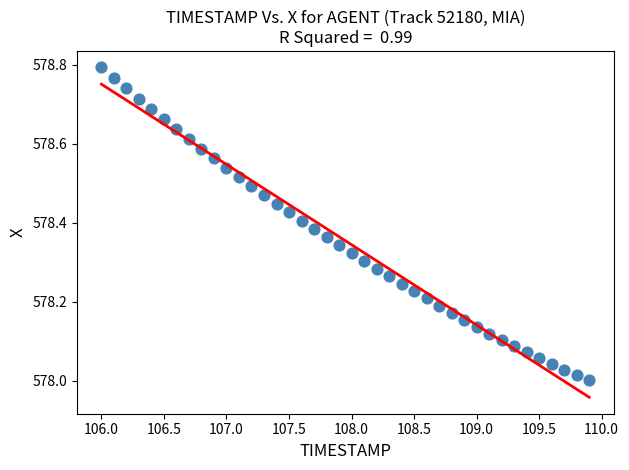

What is the range of Y values (max minus min)?

0.8